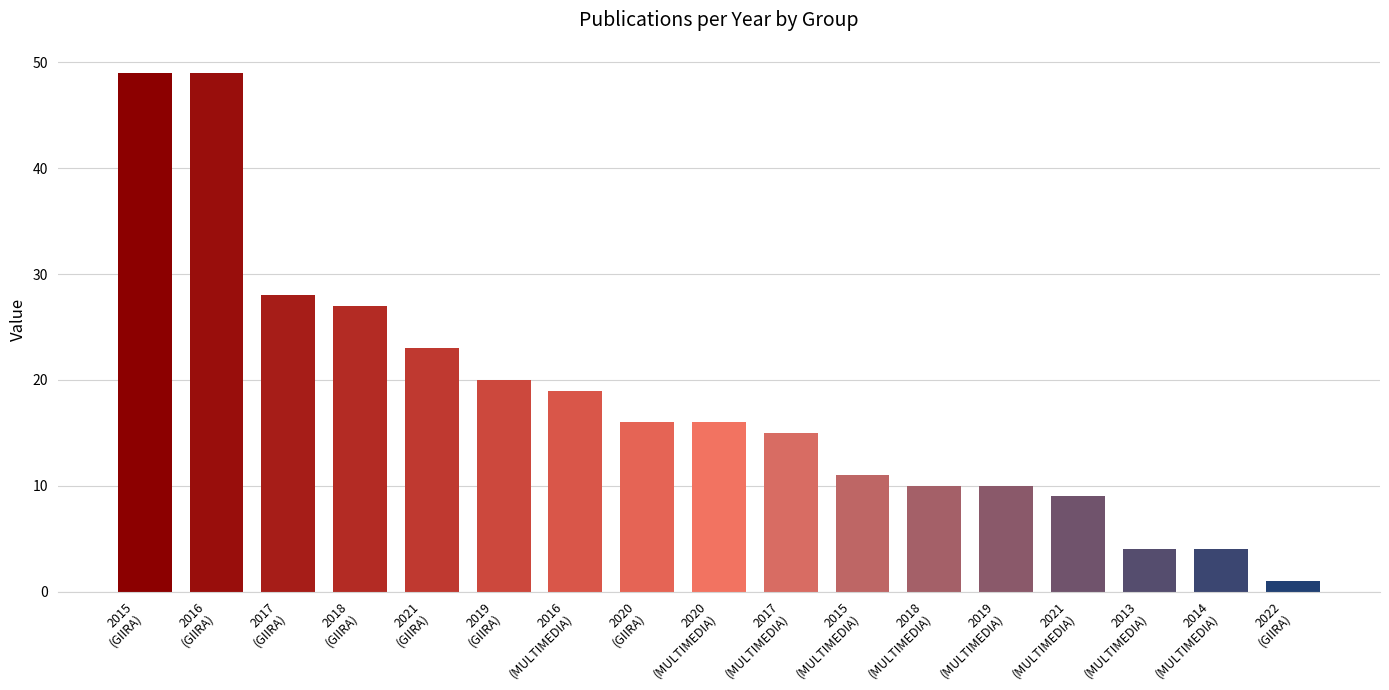

The value at 2018
(MULTIMEDIA) is 10. True or false?

True